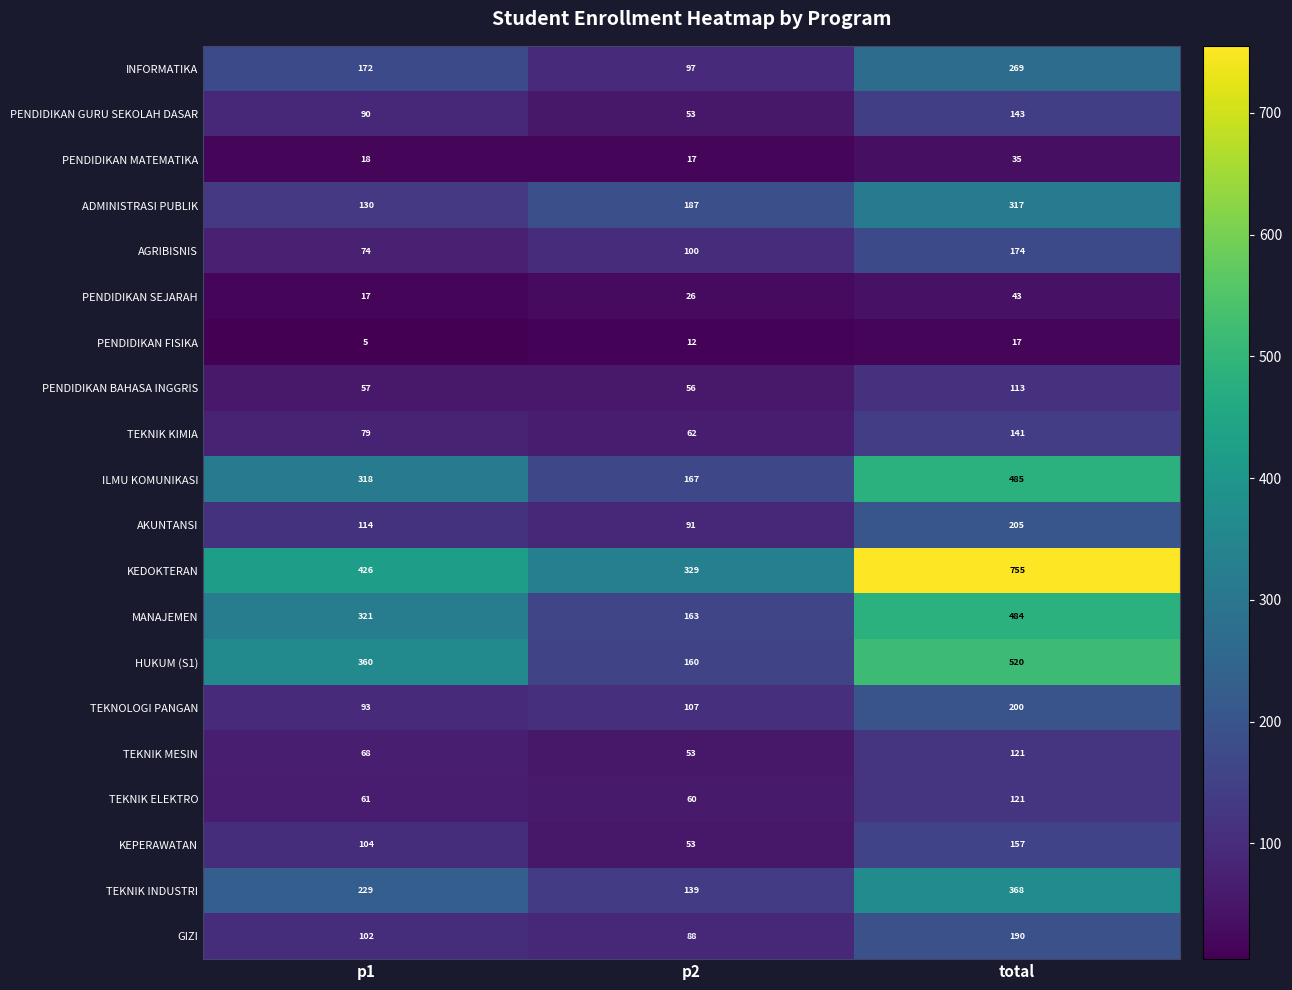

At which category is the sum across all series the highest?

total